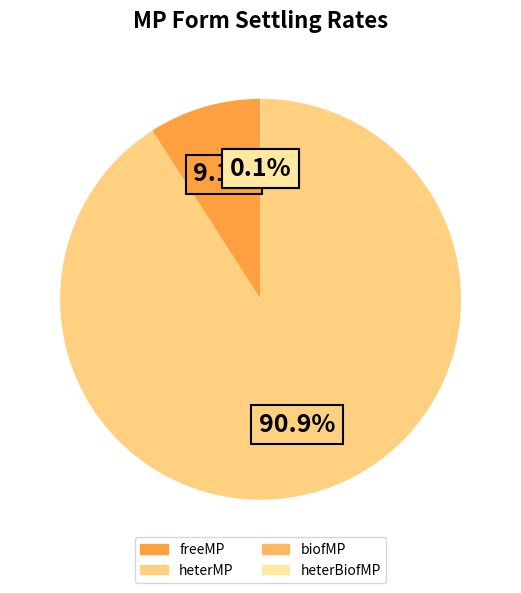

Which category has the biggest portion of the pie?

heterMP